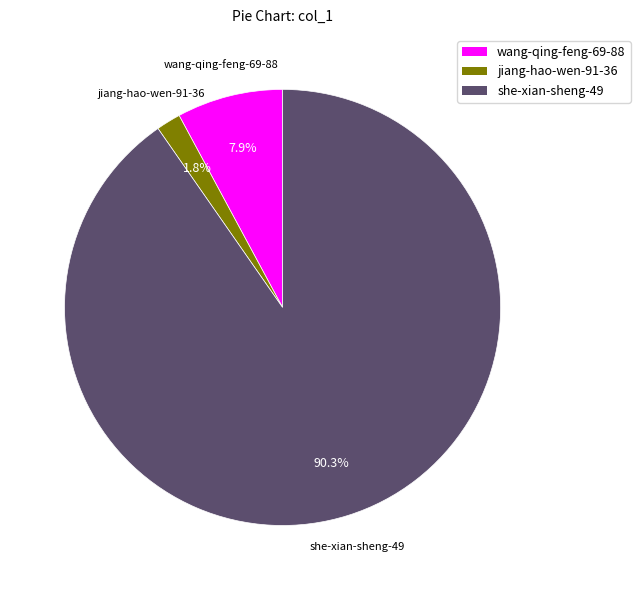

To the nearest percent, what is the average slice percentage?

33%